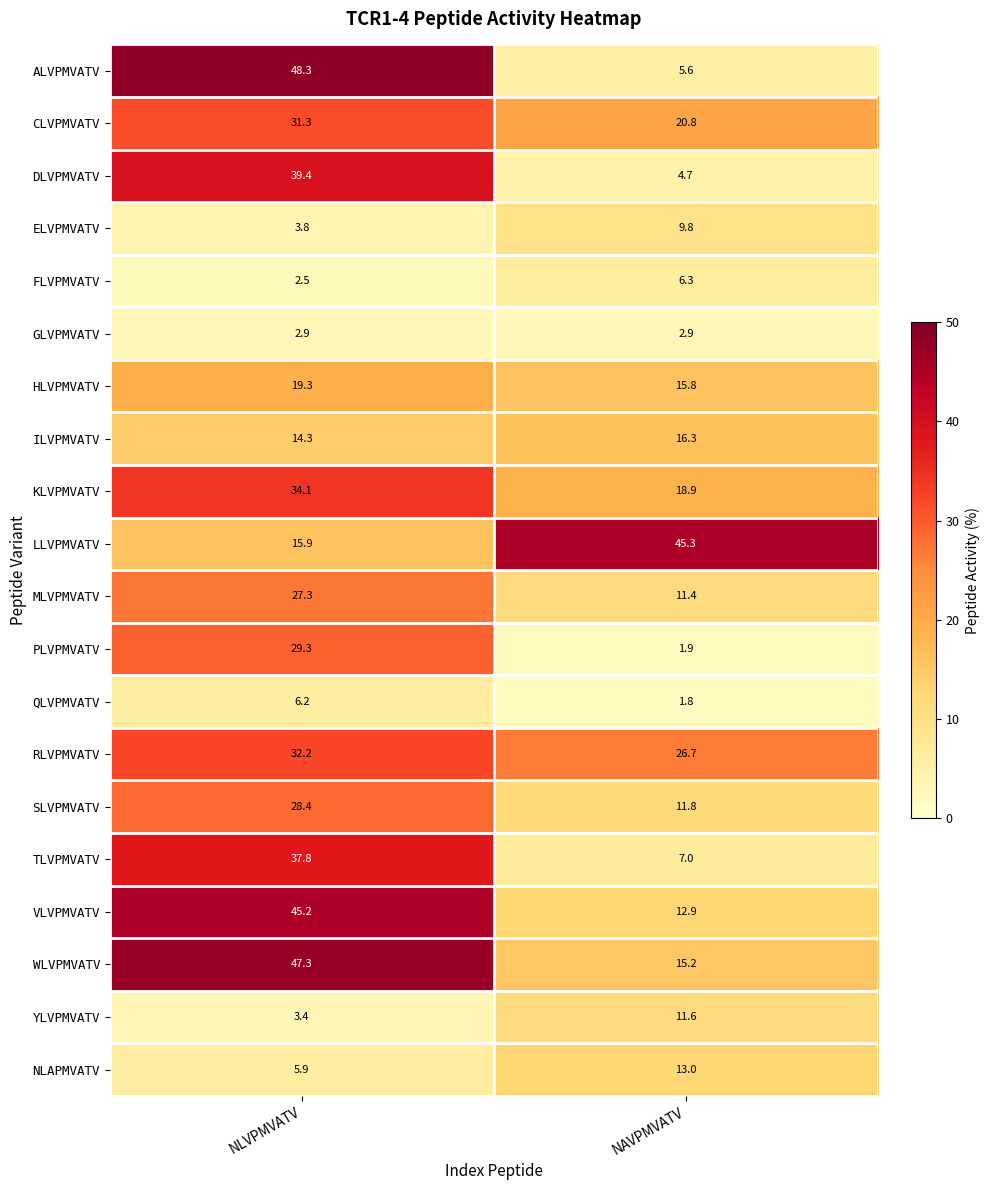

Which label corresponds to the largest value in the chart?

NLVPMVATV